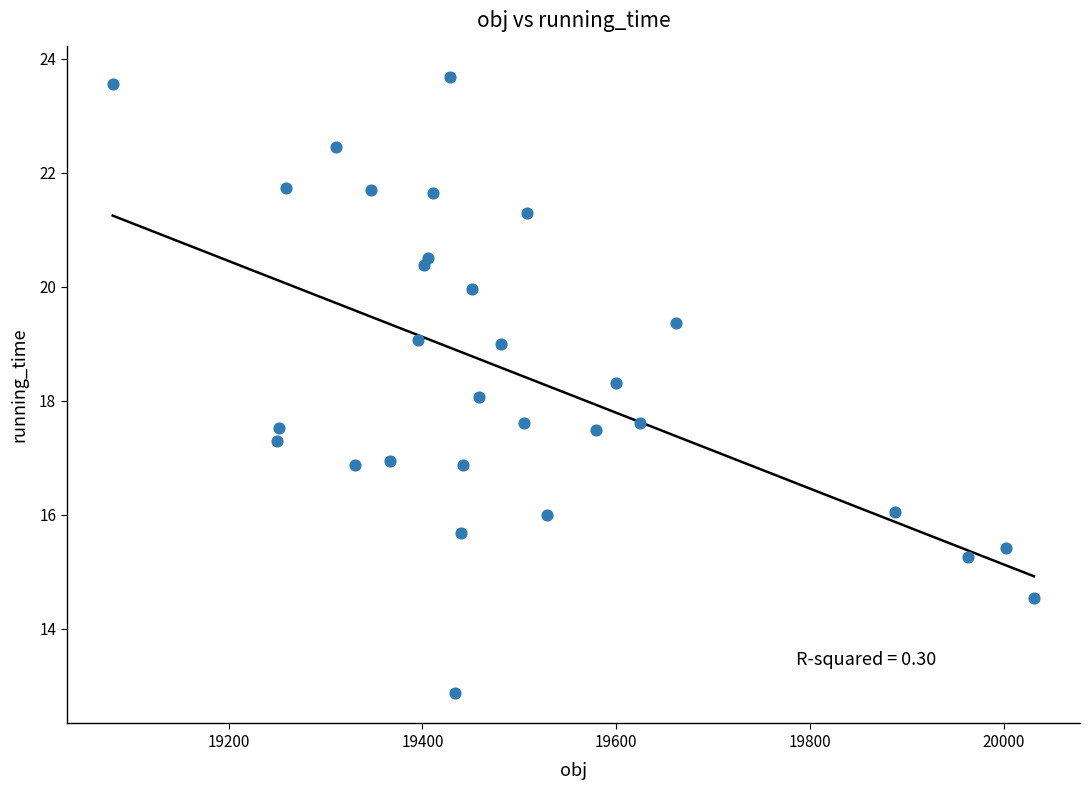

What is the range of X values (max minus min)?

950.8